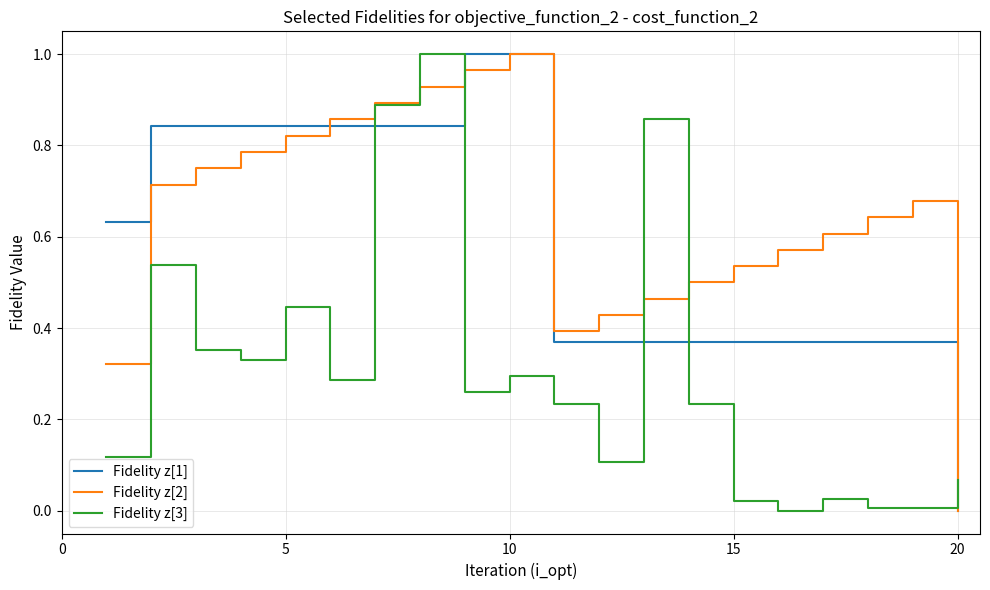

The value of Fidelity z[3] at 10 is 0.1. True or false?

False